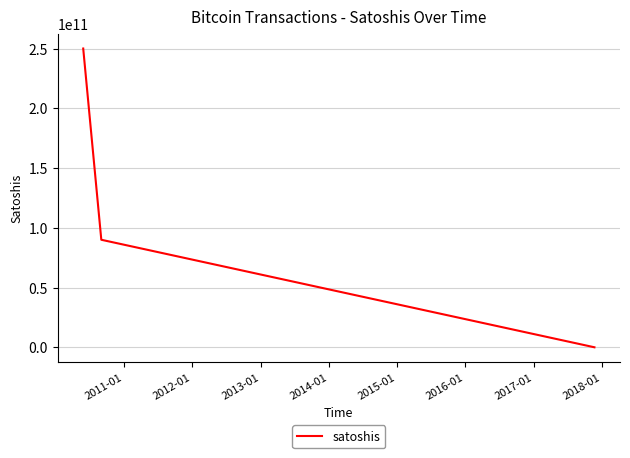

What is the maximum value shown in the chart?

250000000000